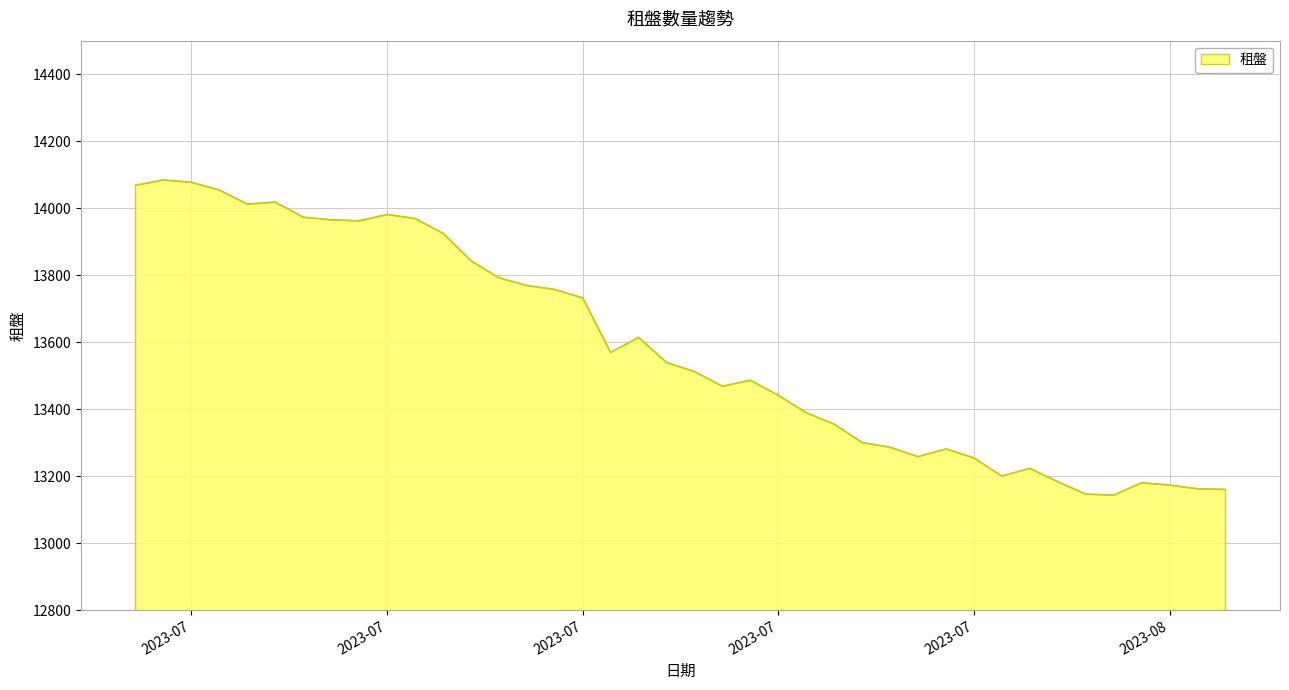

What is the smallest value displayed?

13143